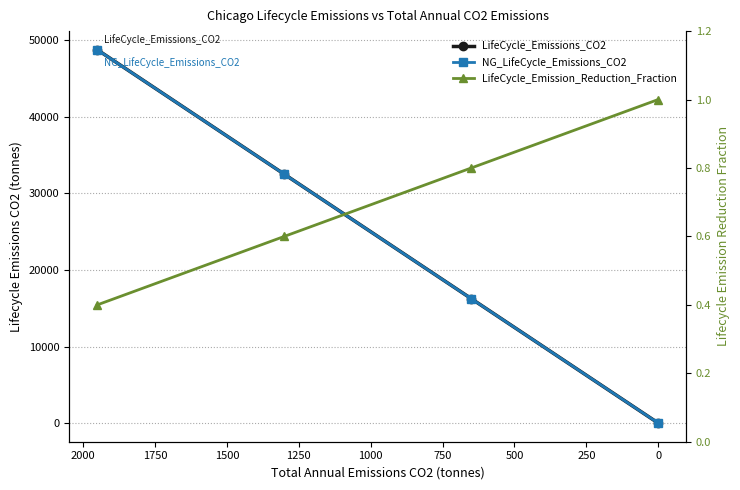

True or false: NG_LifeCycle_Emissions_CO2 and LifeCycle_Emission_Reduction_Fraction intersect in this chart.

True